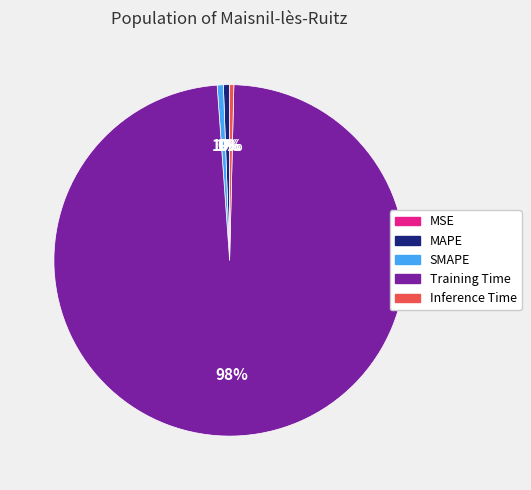

What is the largest slice in the pie chart?

Training Time